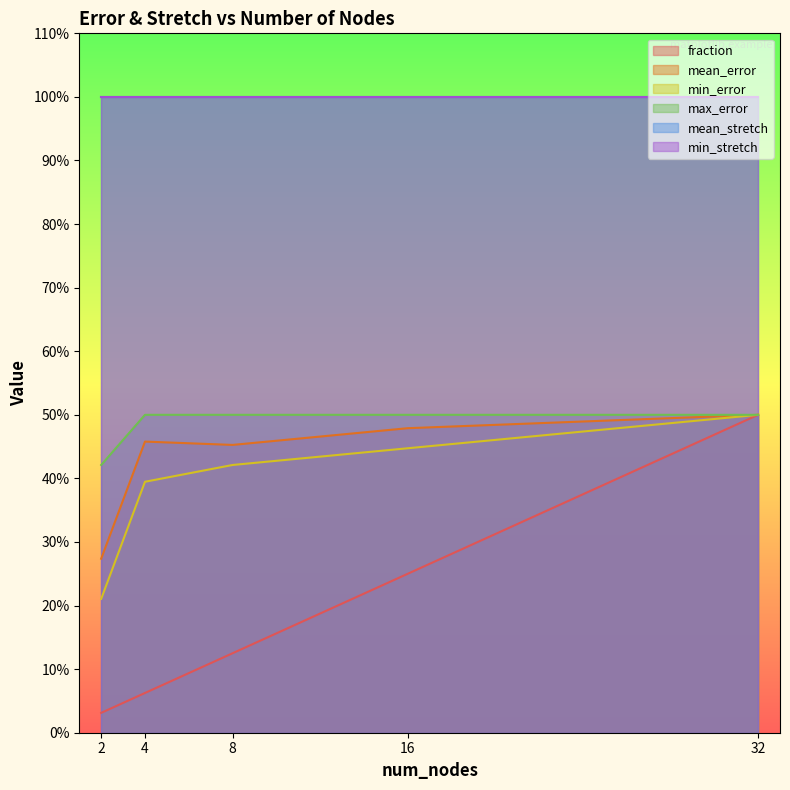

At which label does max_error reach its minimum?

2